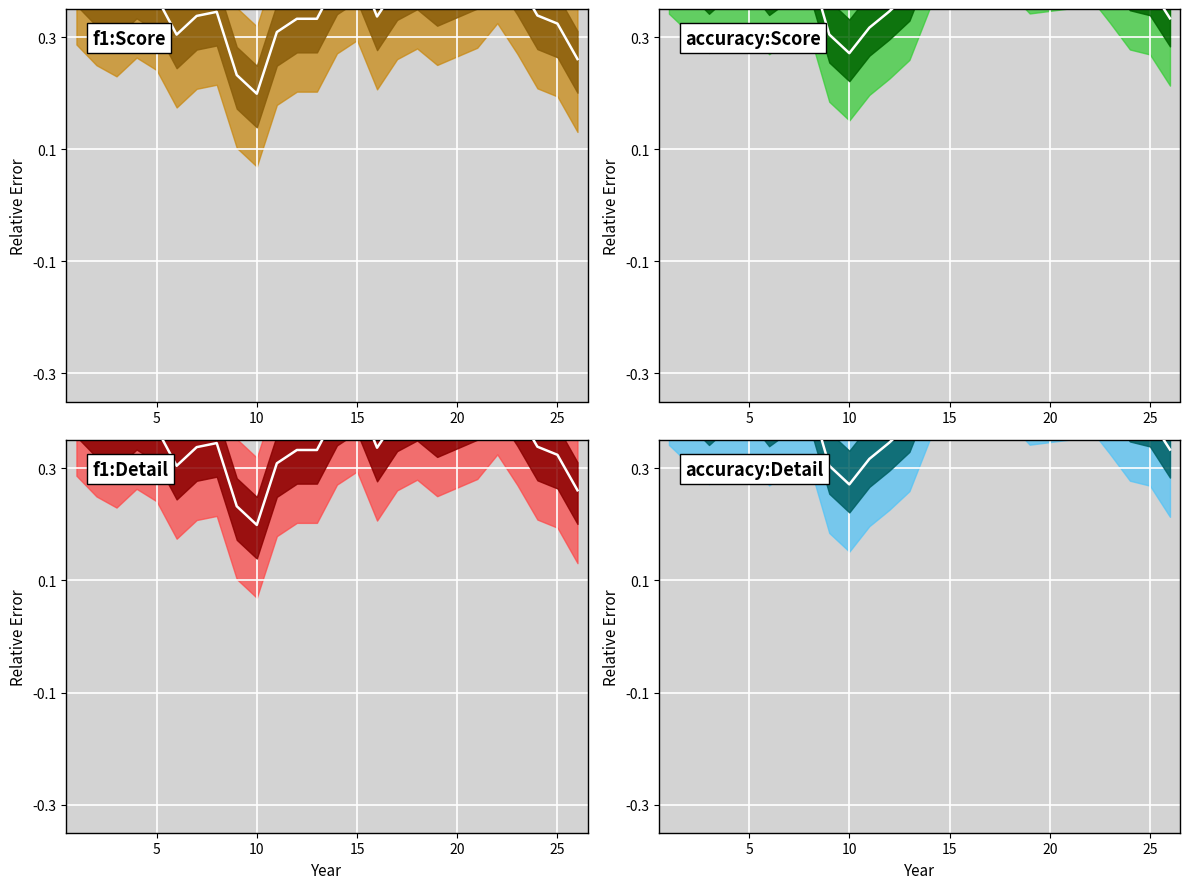

Which category has the highest value in the f1:Detail median series?

20